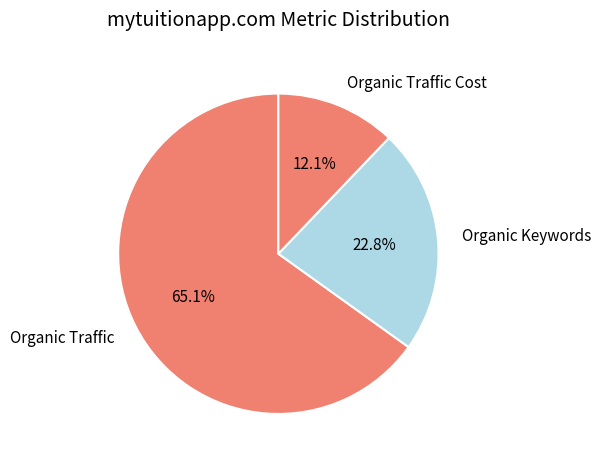

Which slice represents more than half of the pie?

Organic Traffic